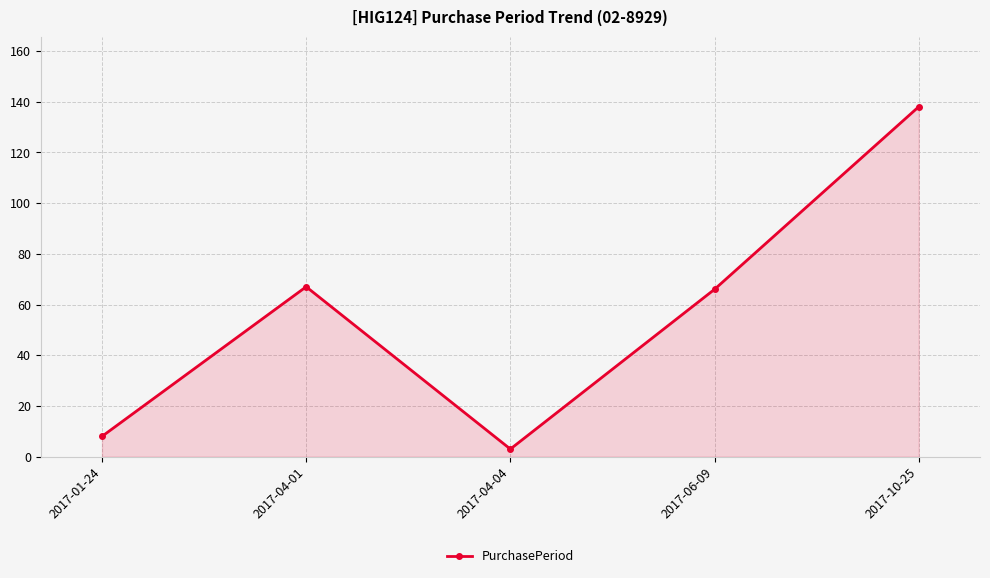

Where does the data first go above 66?

2017-04-01